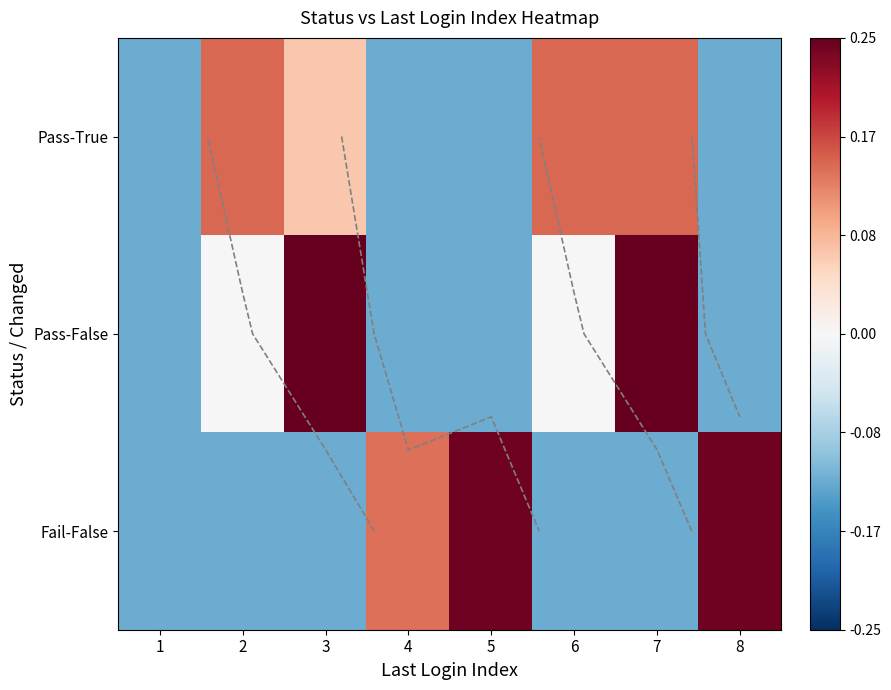

At which label is Pass-True closest to 0?

3